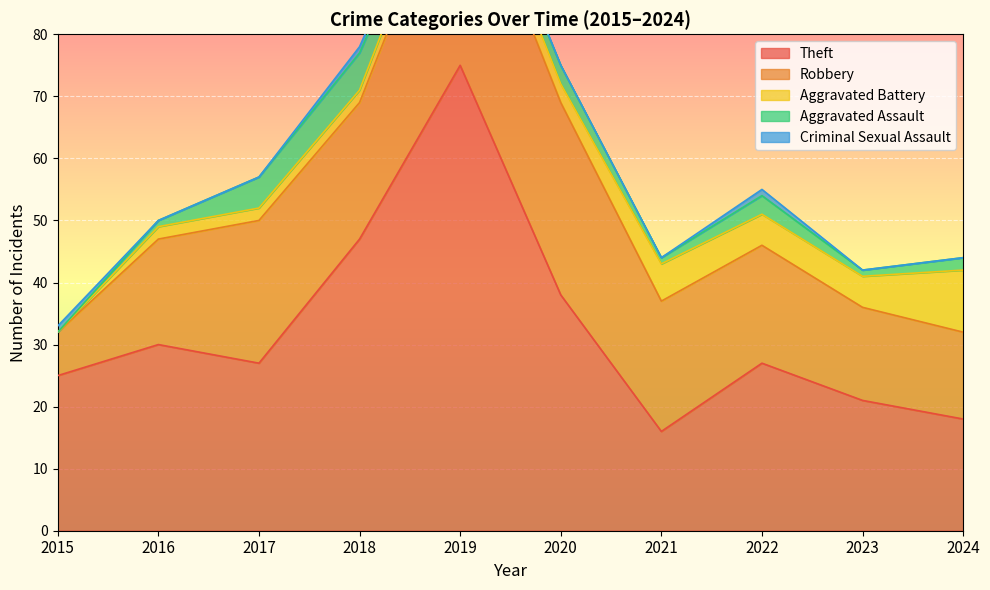

Which series has the largest total across all categories?

Theft